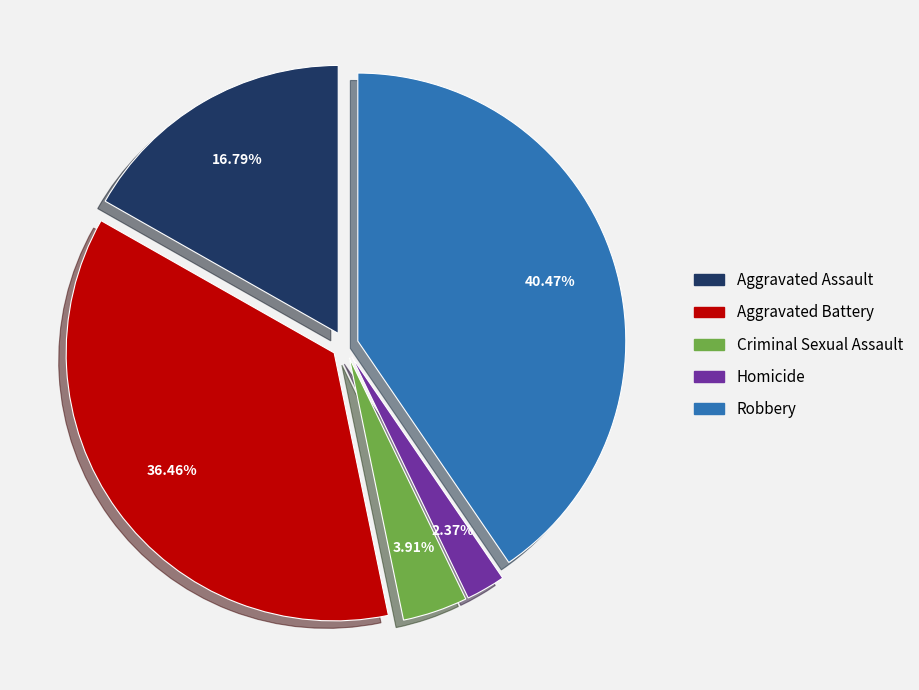

How many slices are in this pie chart?

5